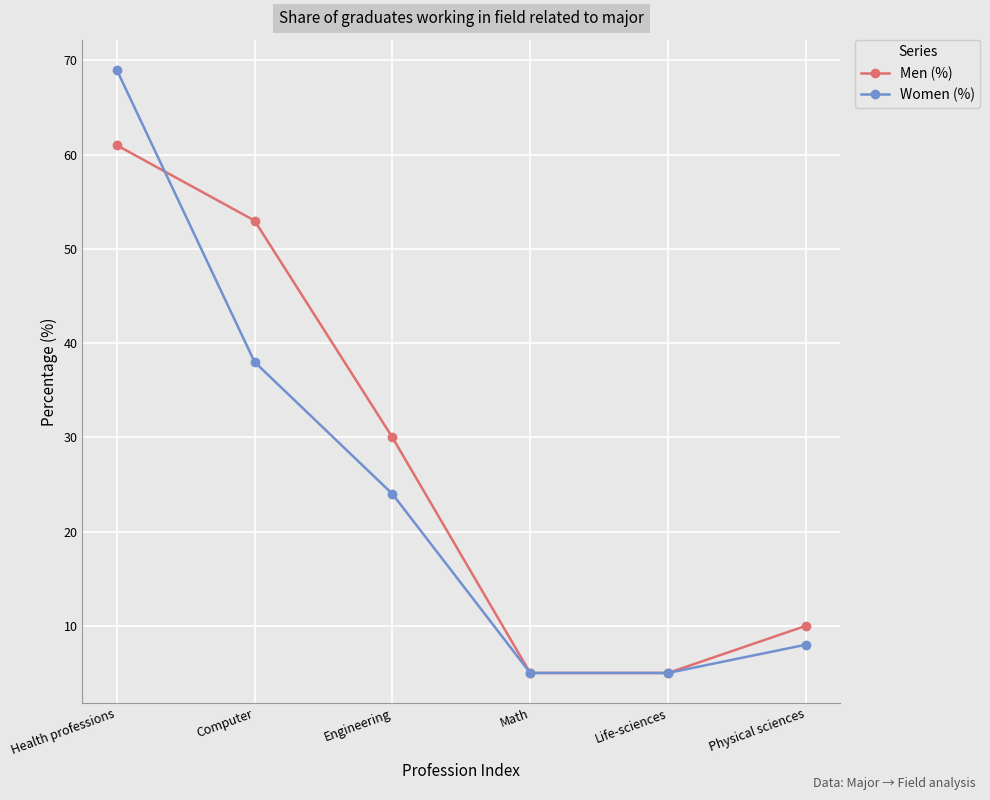

Which series has the largest range (max minus min)?

Women (%)